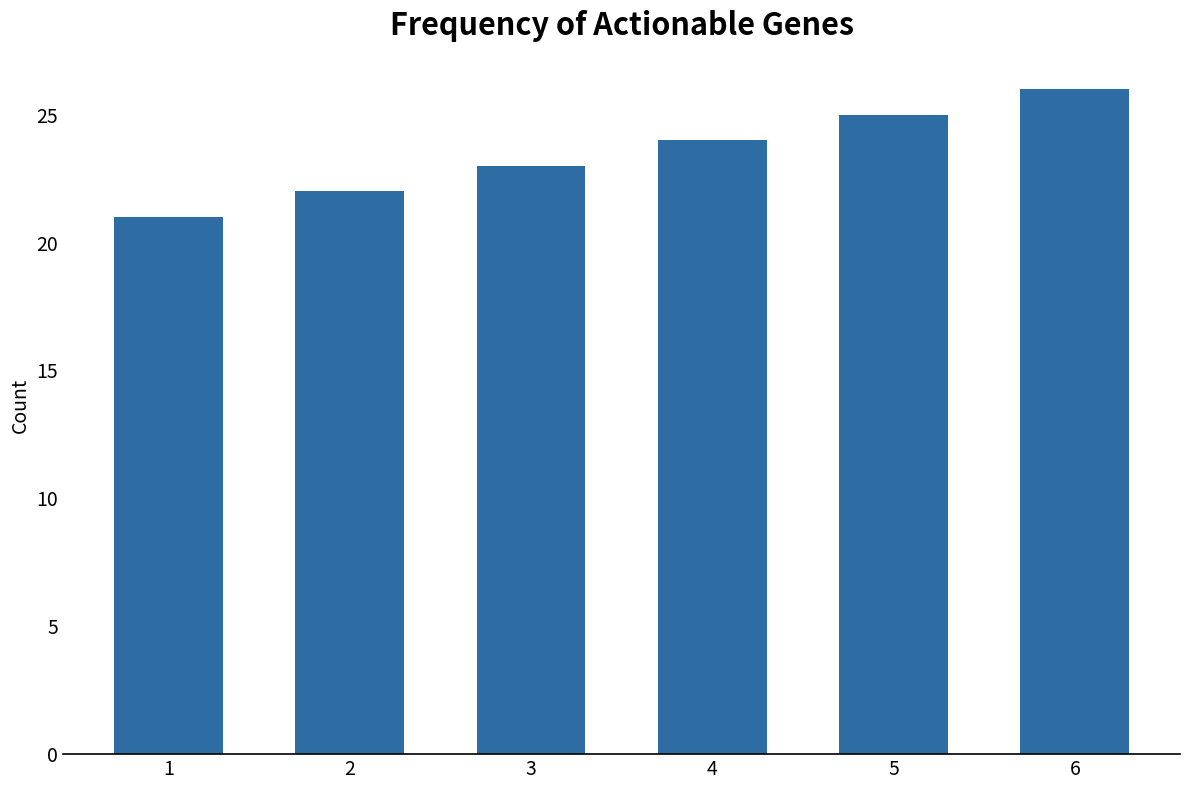

Rank the categories by value from lowest to highest.

1, 2, 3, 4, 5, 6